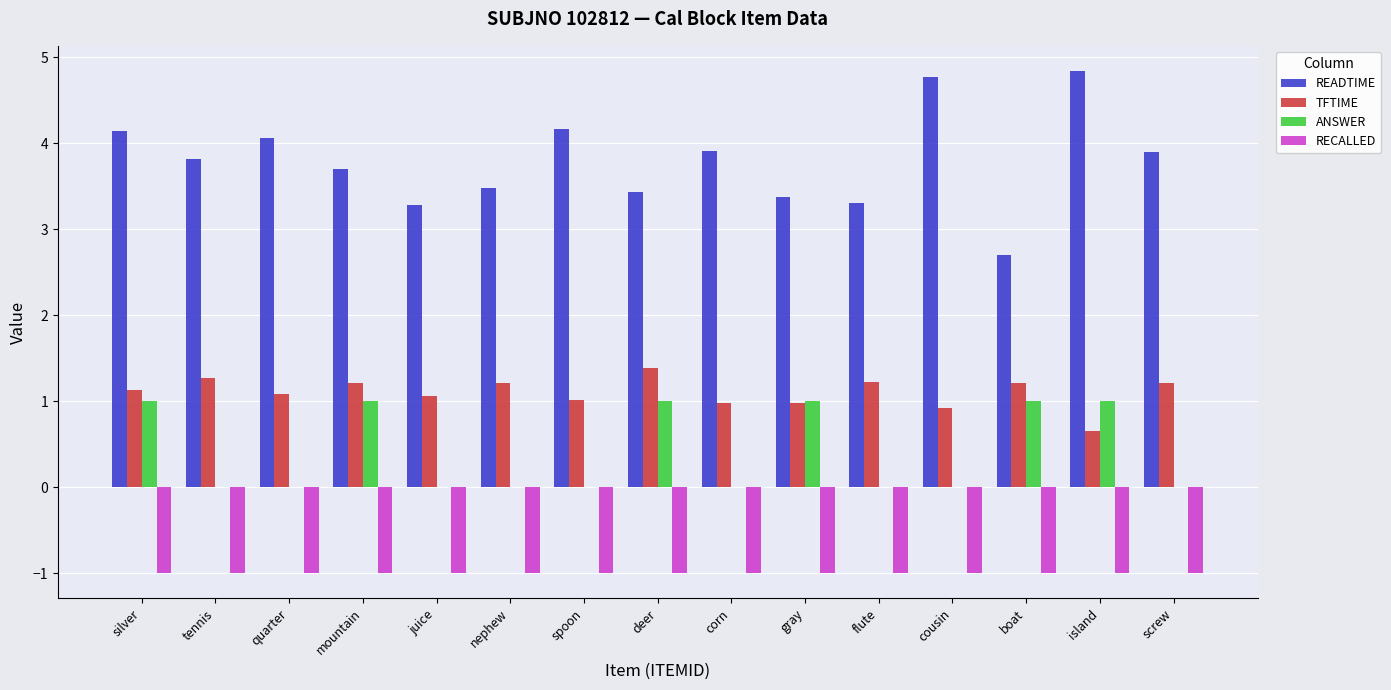

What value does the READTIME series have at screw?

3.9